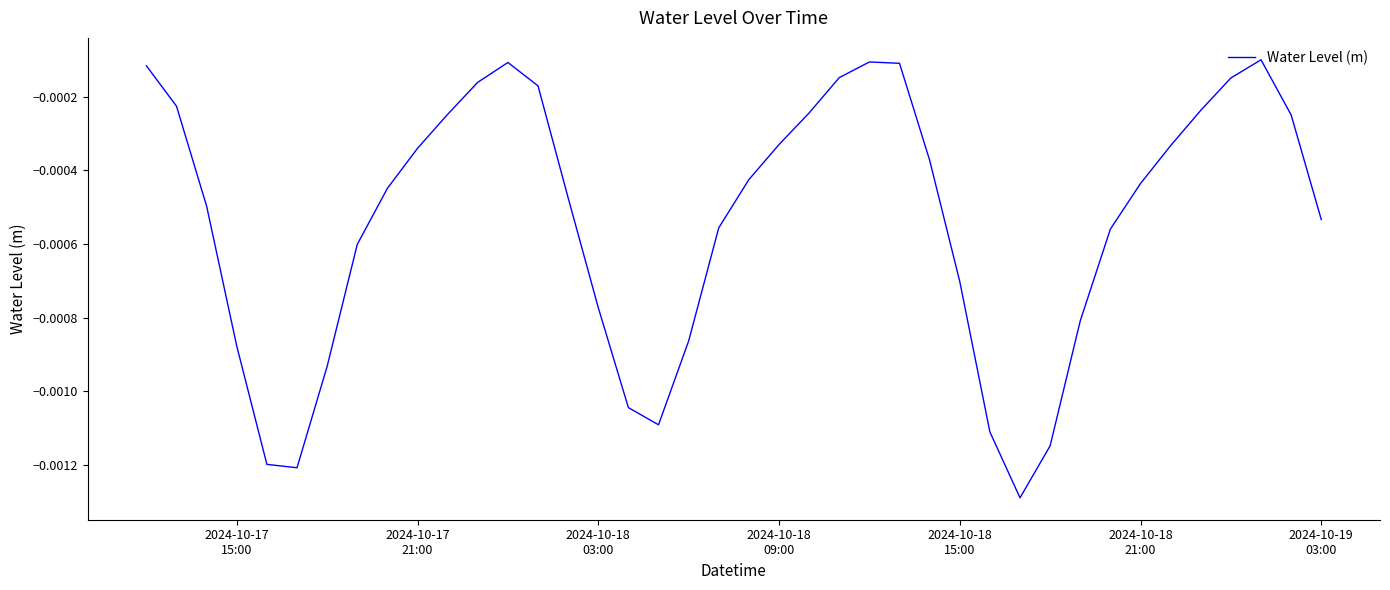

How many interior local valleys (lower than both neighbors) does the data have?

3